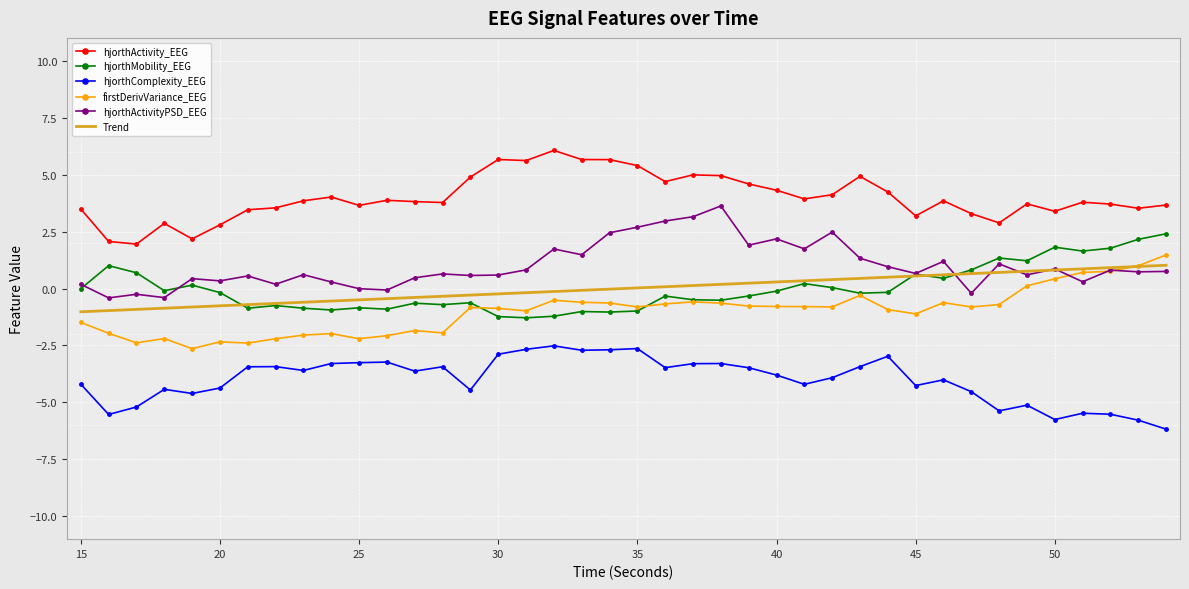

What is the smallest value displayed?

-6.2